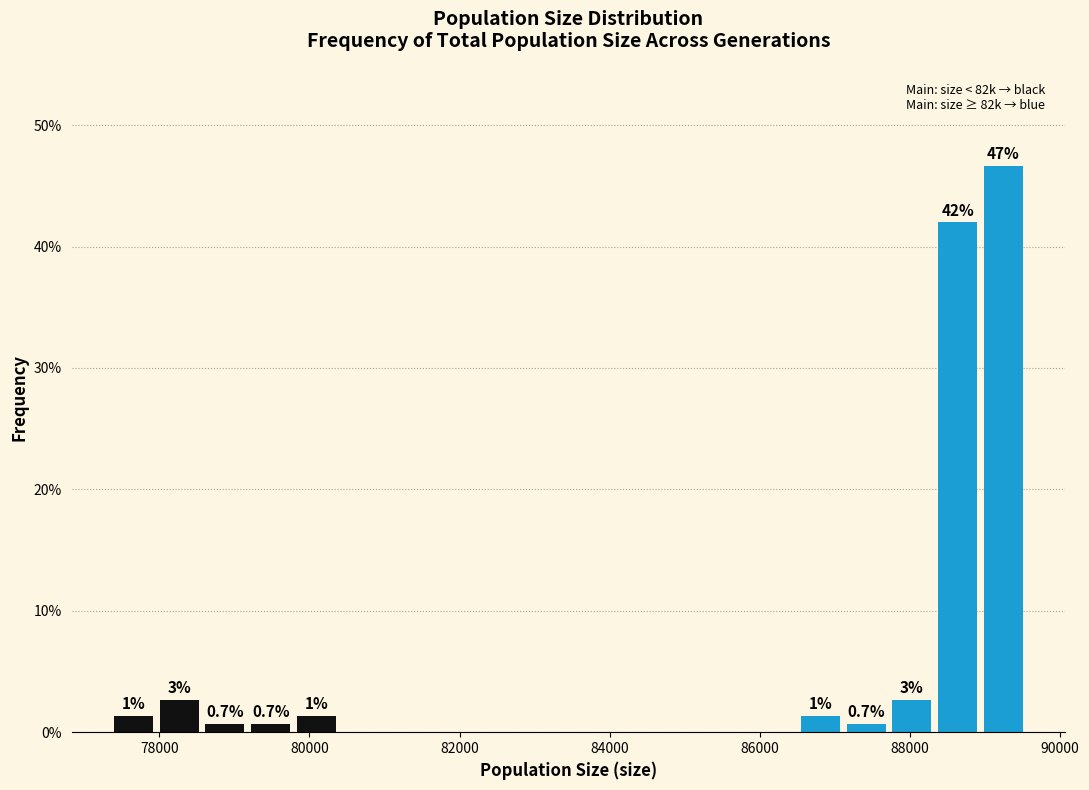

Read against the x-axis, roughly where is the centre of the tallest bar?

89200